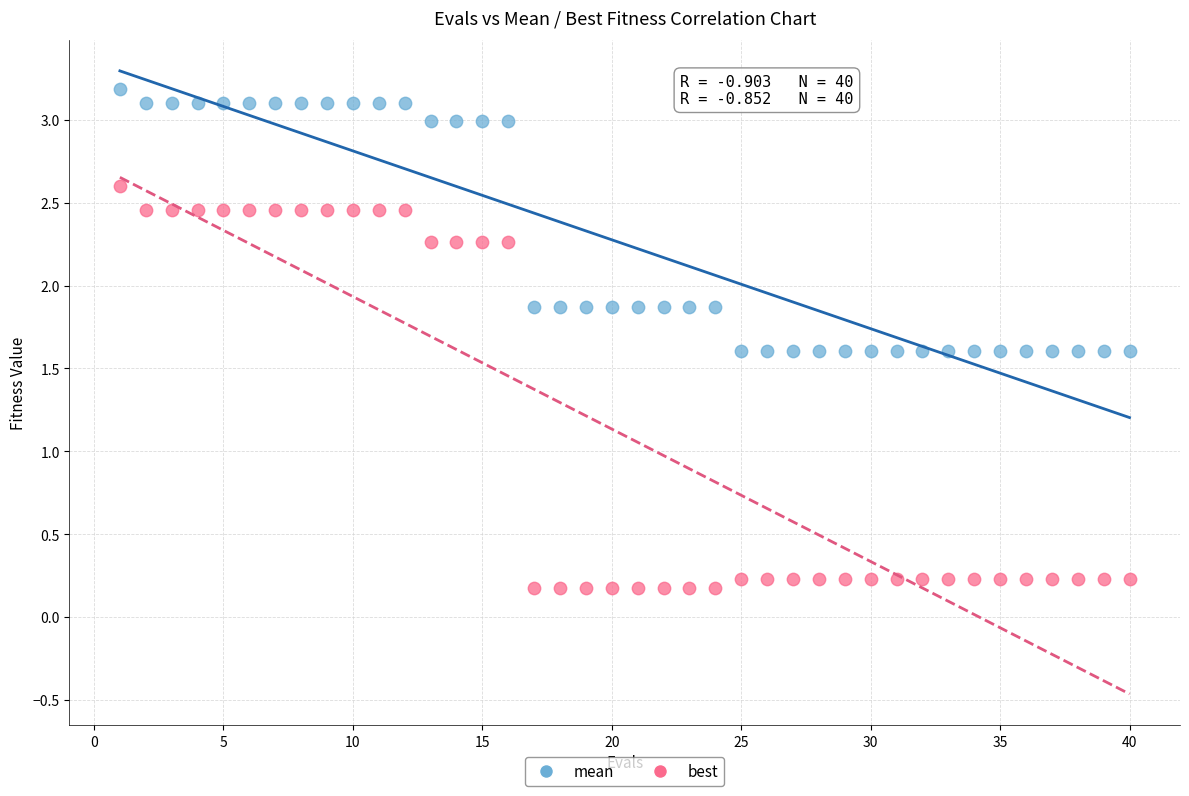

Which series contains the lowest Y value?

best